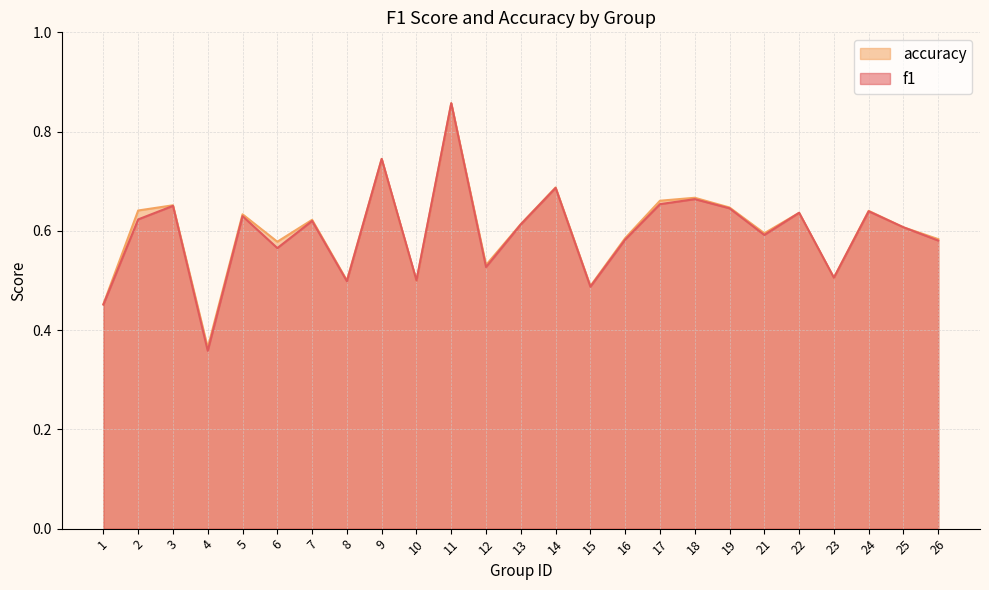

What is the difference between the accuracy values at 26 and 11?

0.3